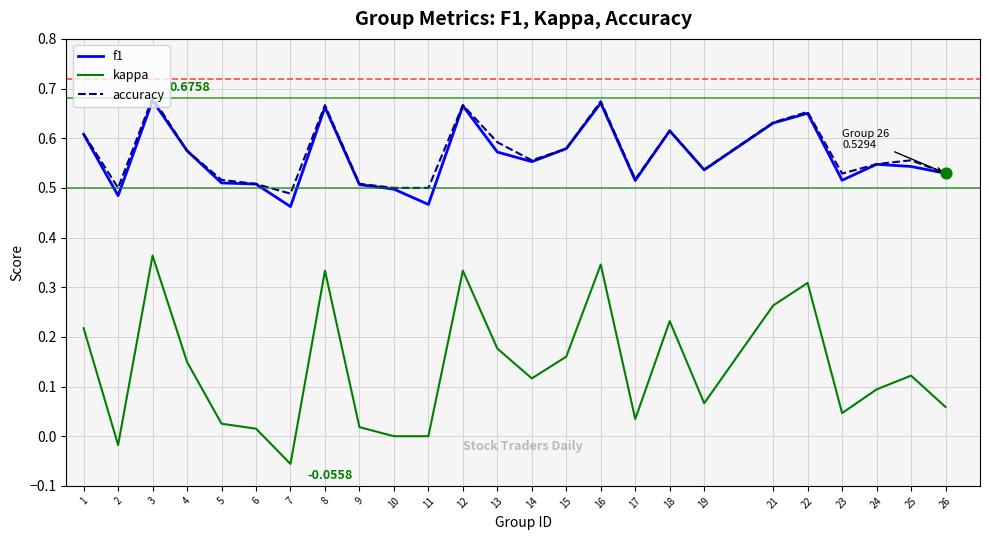

Which series has the largest range (max minus min)?

kappa